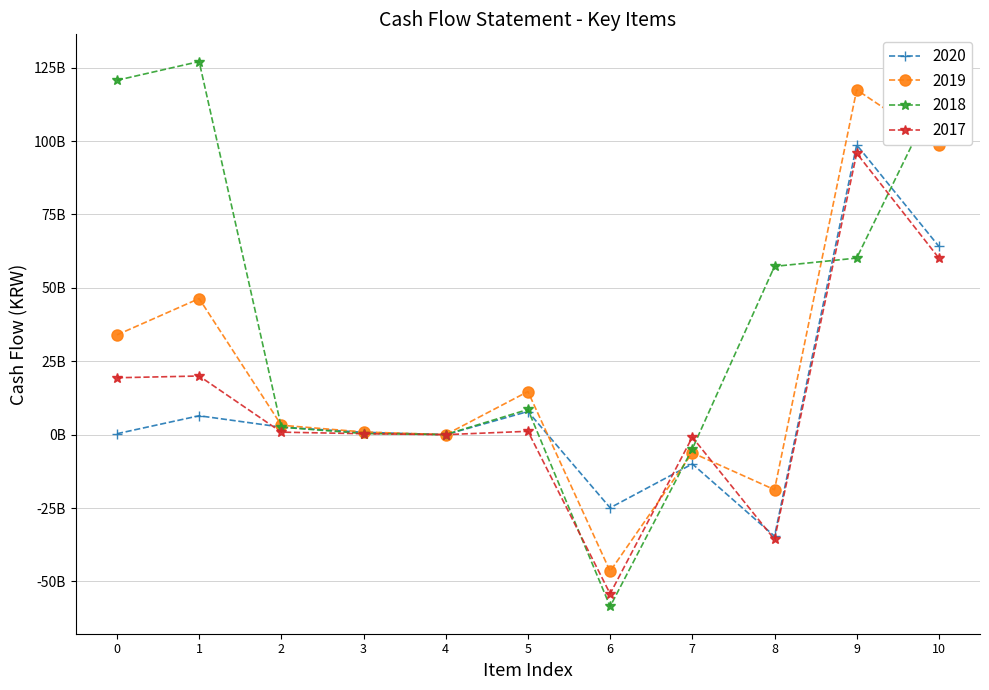

At which label does 2017 reach its minimum?

6